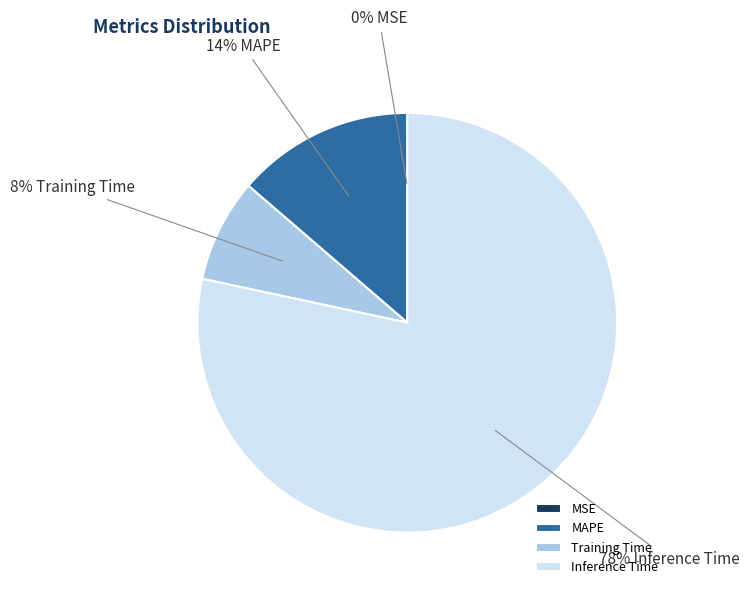

To the nearest percent, what percentage of the pie is Inference Time?

78%